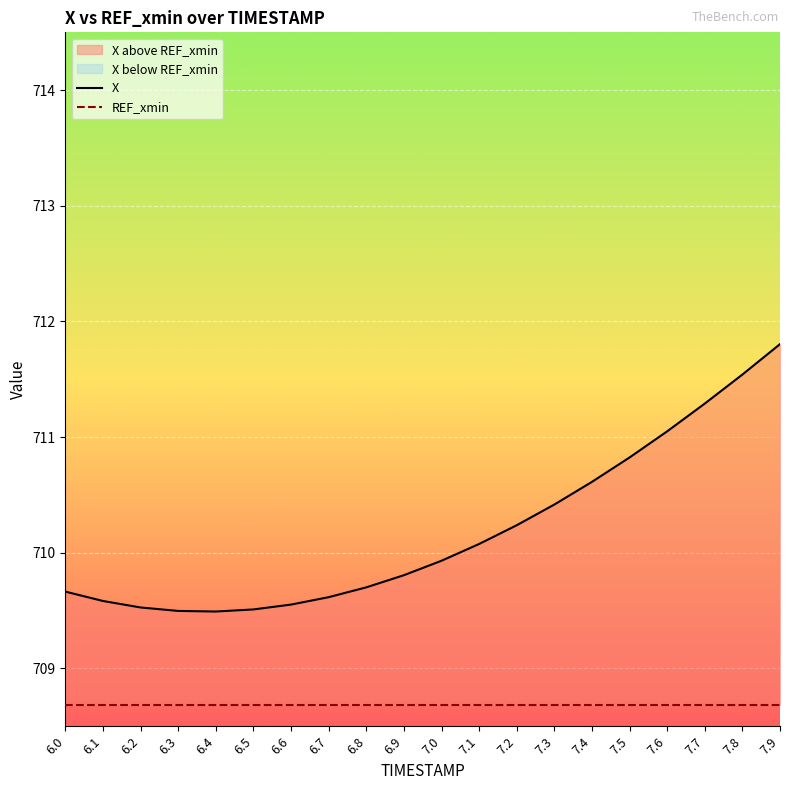

Which category has the lowest value across all series?

6.4